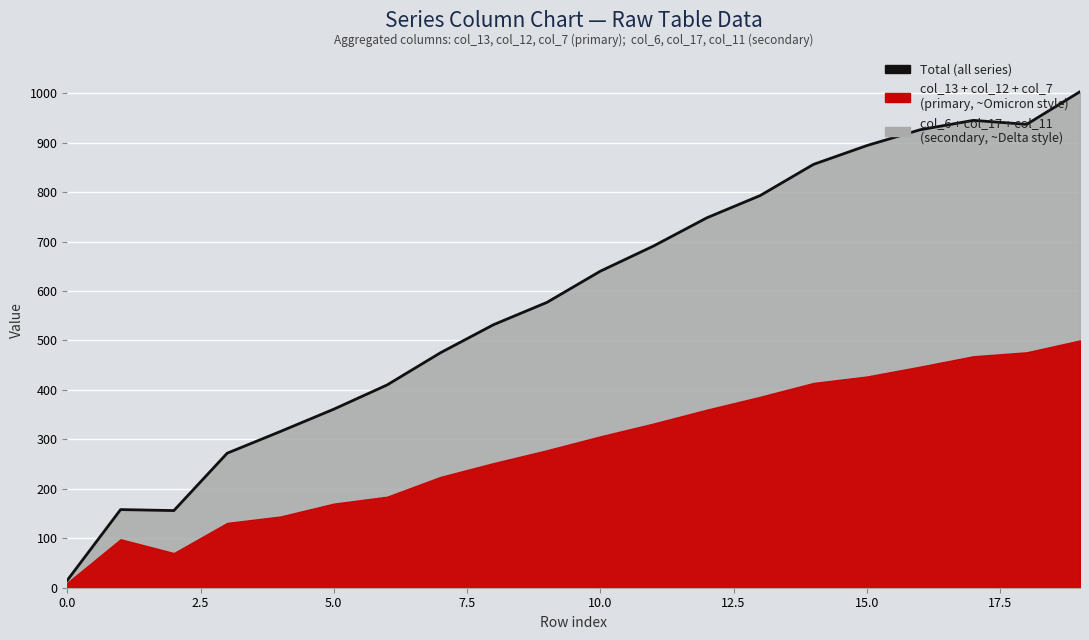

What is the label of the 10th point from the left?

9